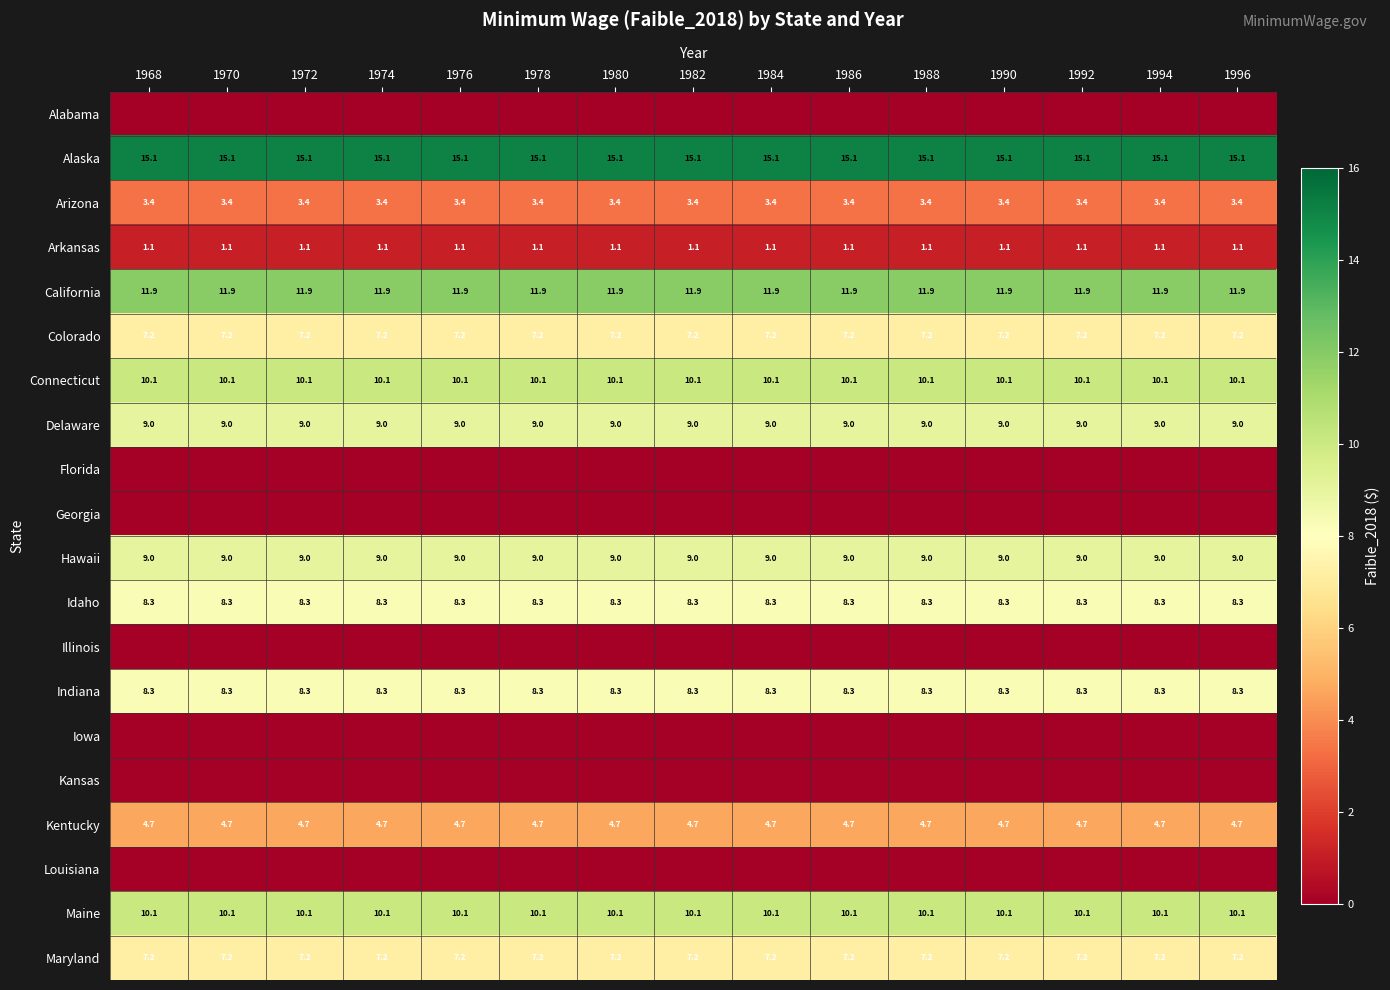

True or false: Alaska has a value of 15.1 at 1972.

True